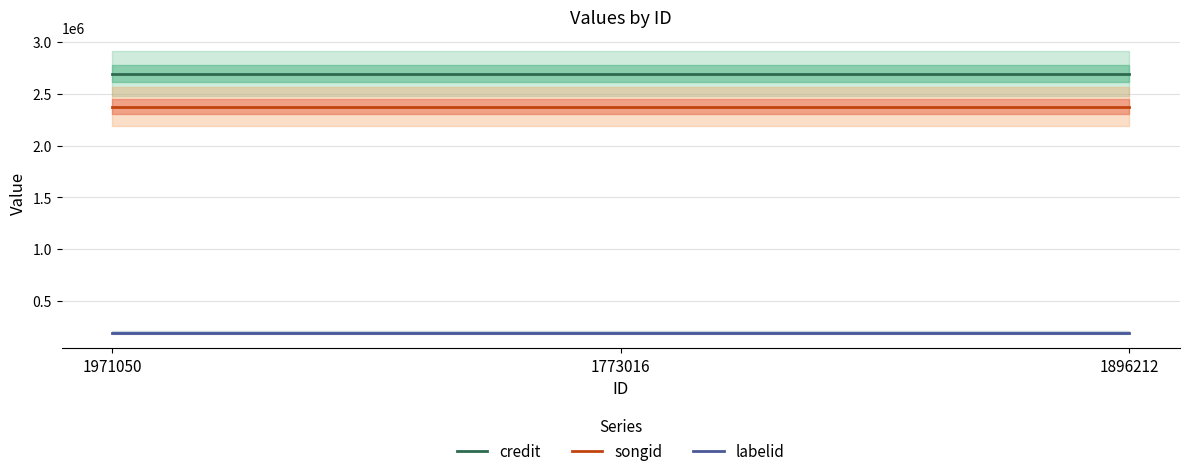

Which series has the widest spread of values?

credit